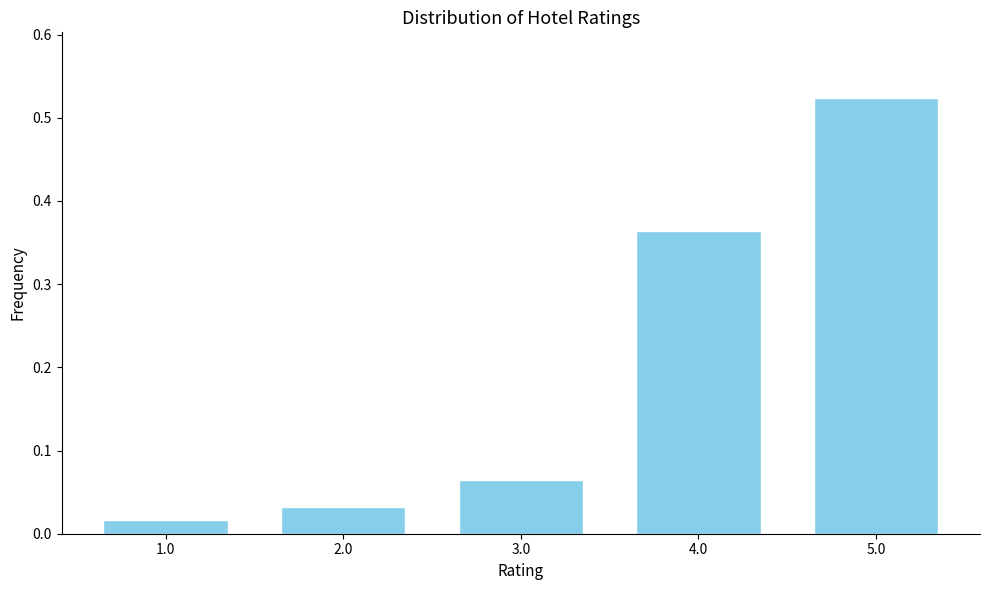

Where is the data nearest to the value 0?

1.0